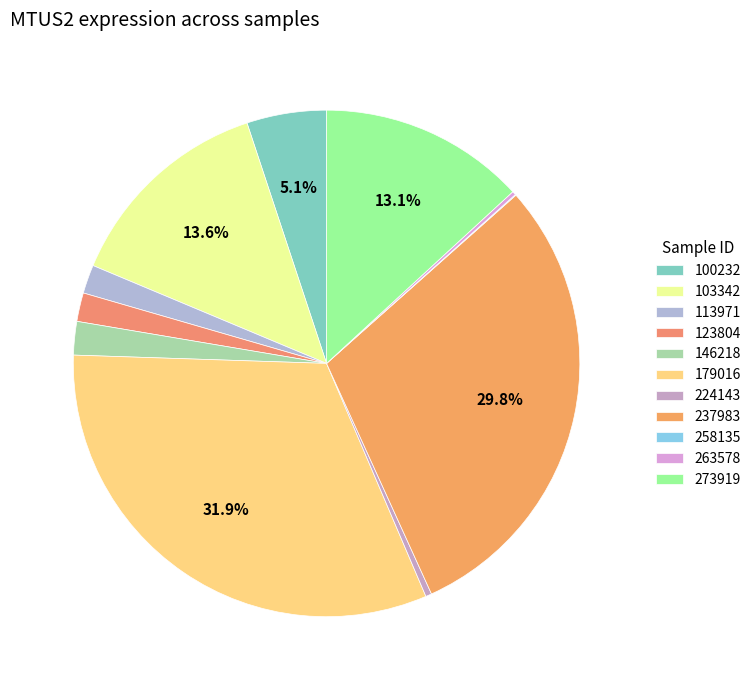

What percentage do 179016 and 146218 together represent?

34.1%